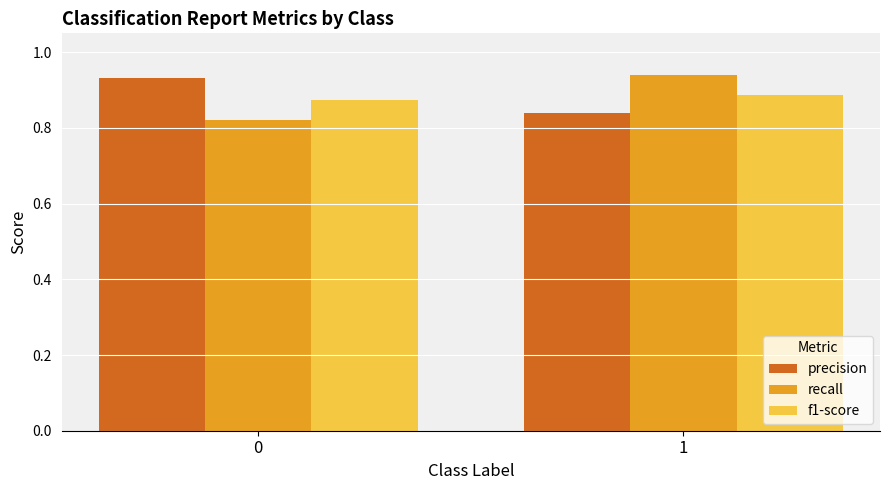

What is the sum of all recall values?

1.8